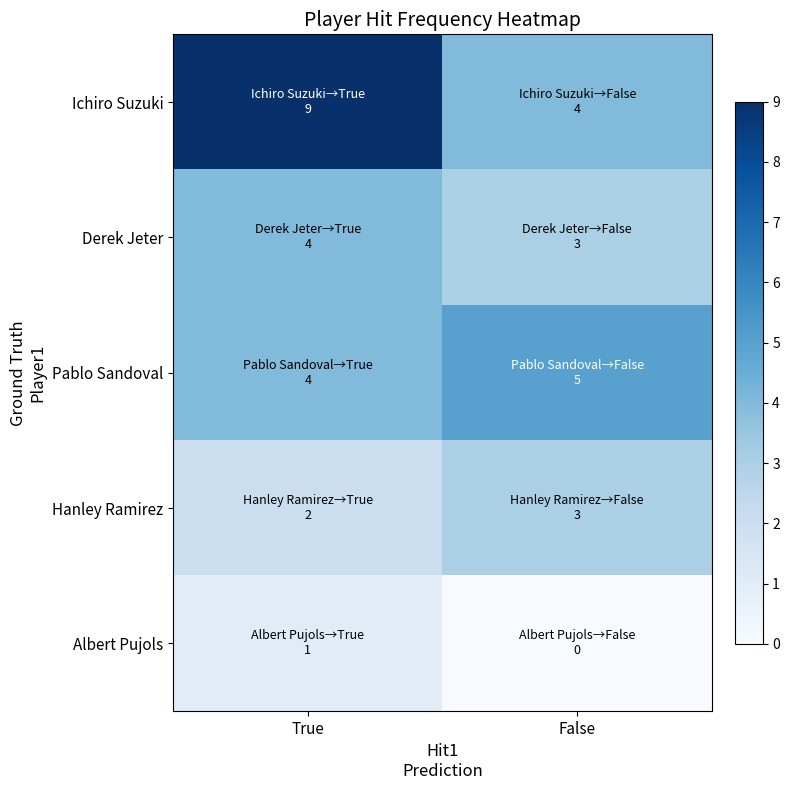

At True, list the series in order from smallest to largest.

Albert Pujols, Hanley Ramirez, Derek Jeter, Pablo Sandoval, Ichiro Suzuki